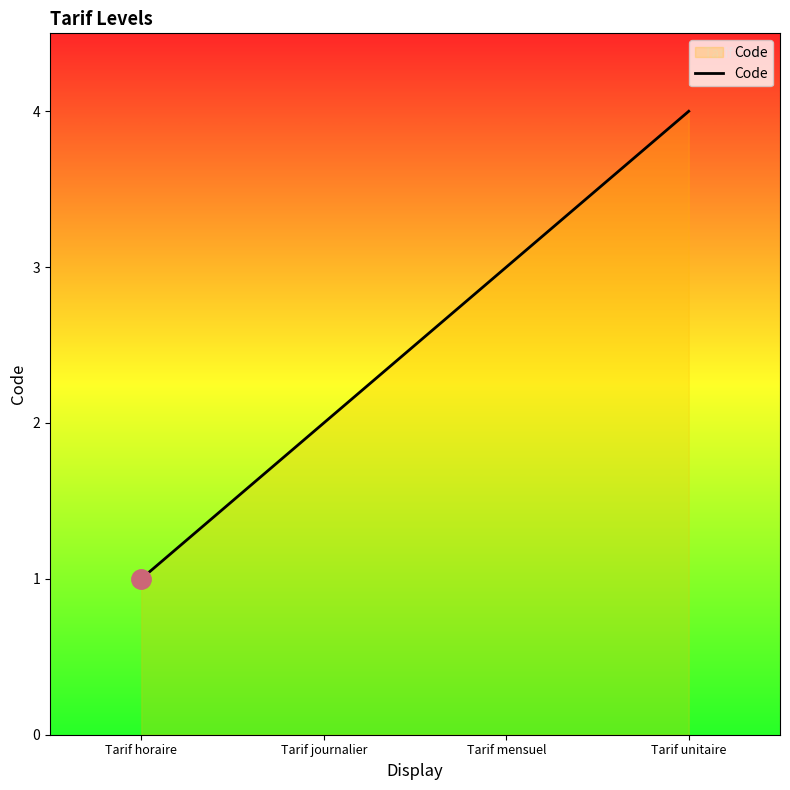

Which category has the lowest value across all series?

Tarif horaire